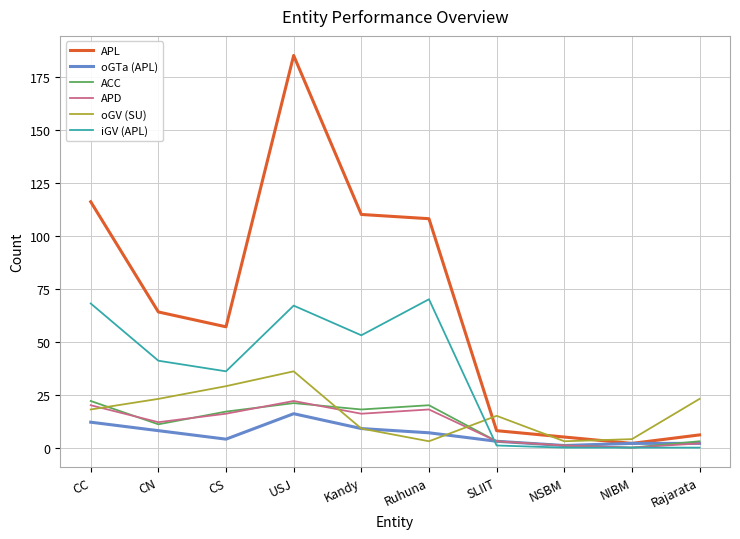

What is the difference between the second highest and second lowest values in the APL series?

111